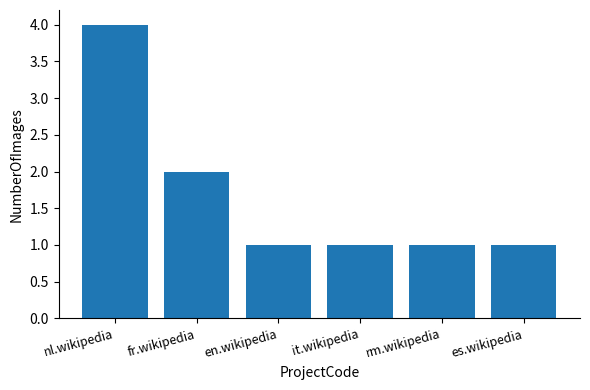

Reading right to left, what are all the values shown in this chart?

1	1	1	1	2	4